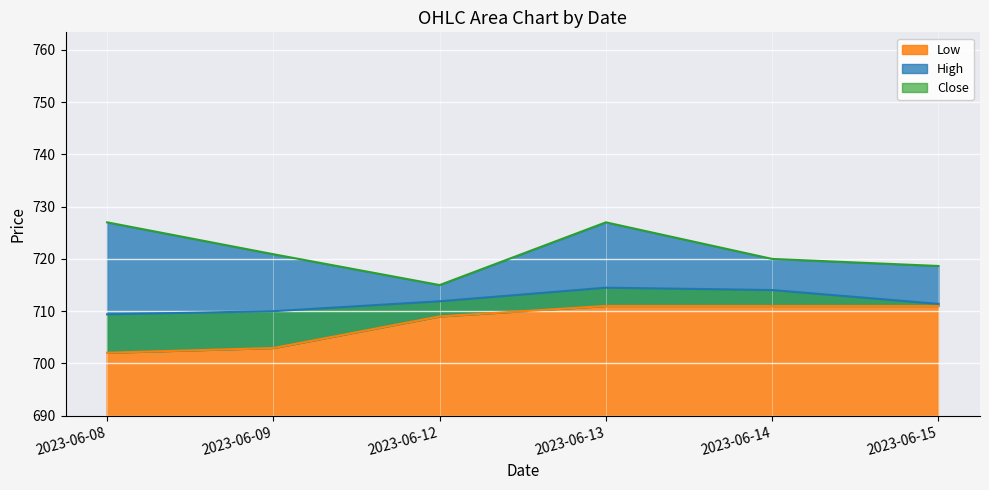

The Close series shows 711.9 at 2023-06-12. True or false?

True